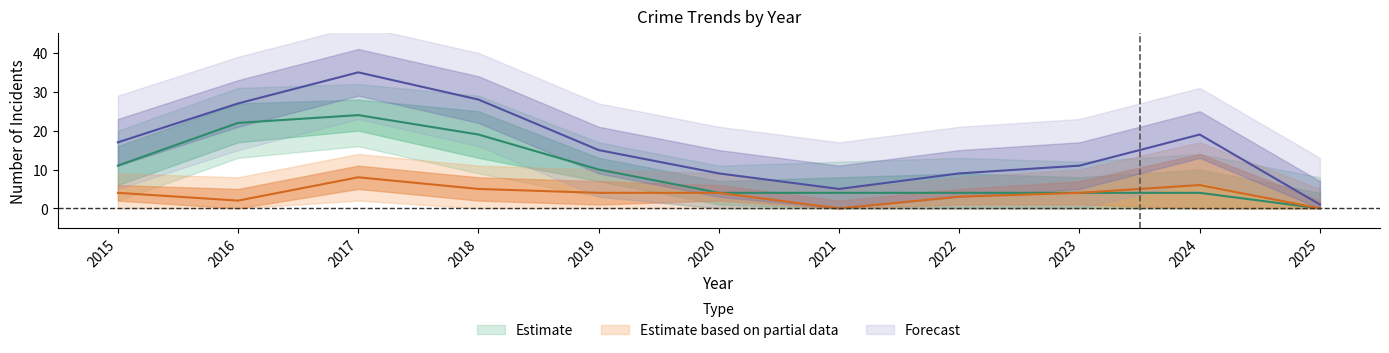

True or false: Theft and Robbery cross at least once.

False